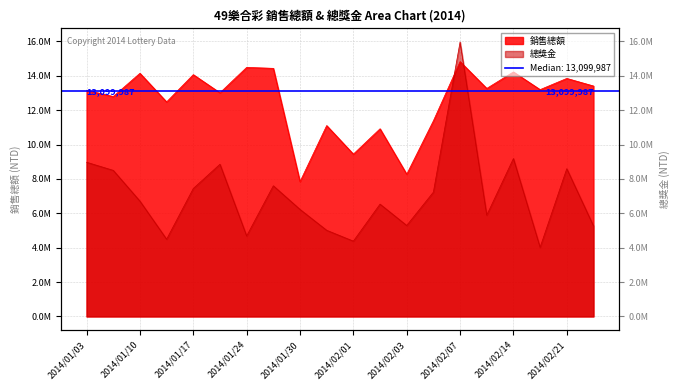

Which series changed the most between 2014/01/21 and 2014/01/28?

銷售總額